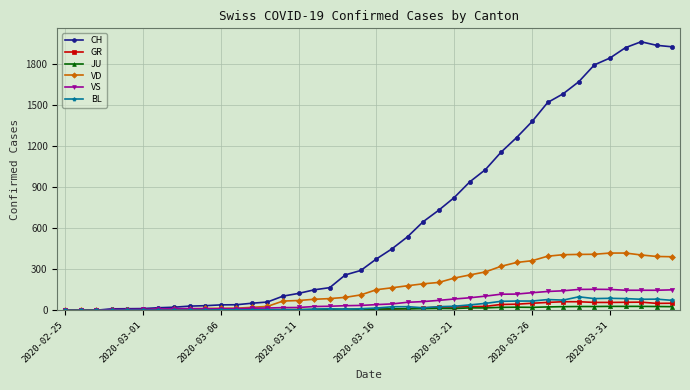

Which series has the largest total across all categories?

CH